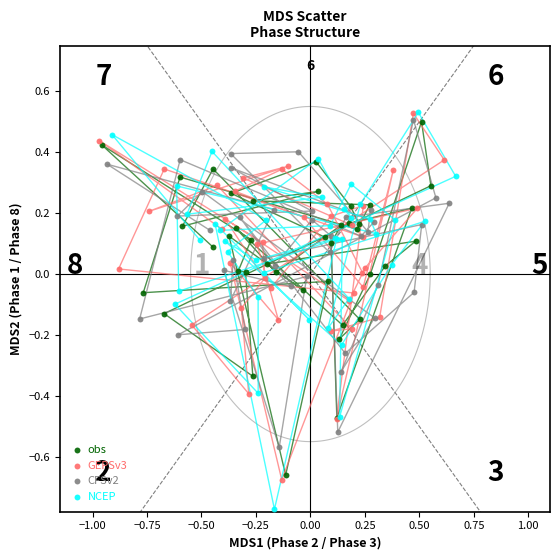

Which series has the largest Y range (max minus min)?

NCEP